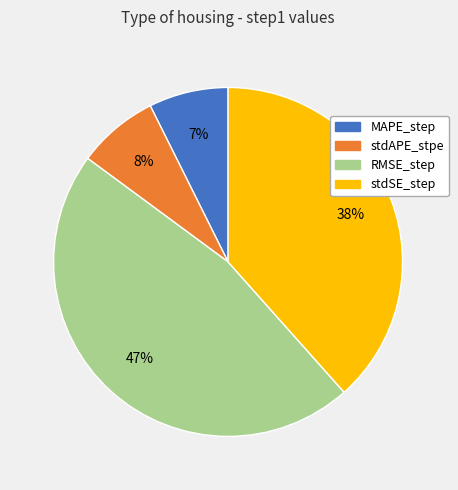

Count the number of slices in the pie.

4